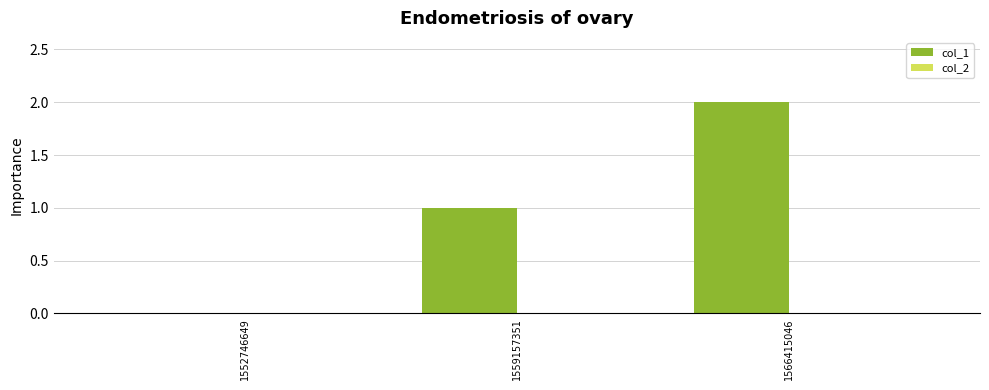

Approximately how many times larger is the value at 1559157351 compared to 1566415046?

0.5